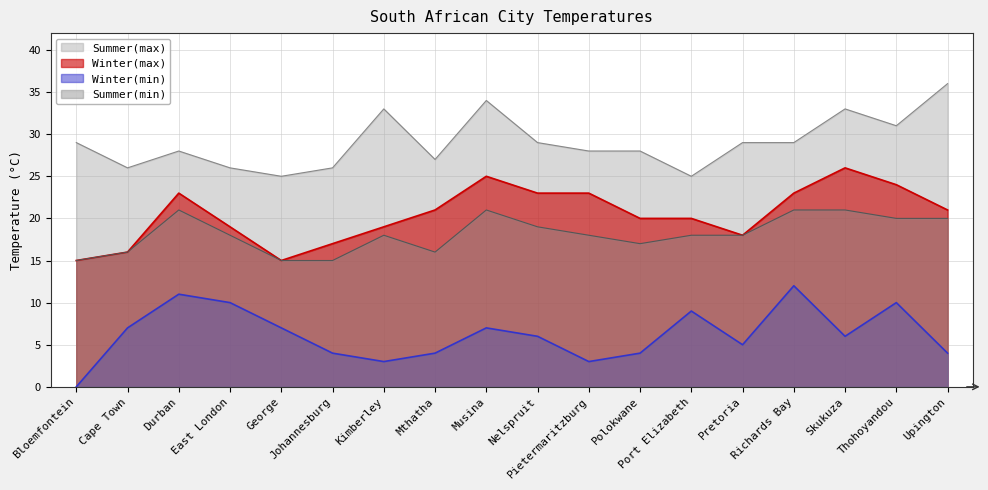

True or false: Summer(max) and Winter(min) cross at least once.

False